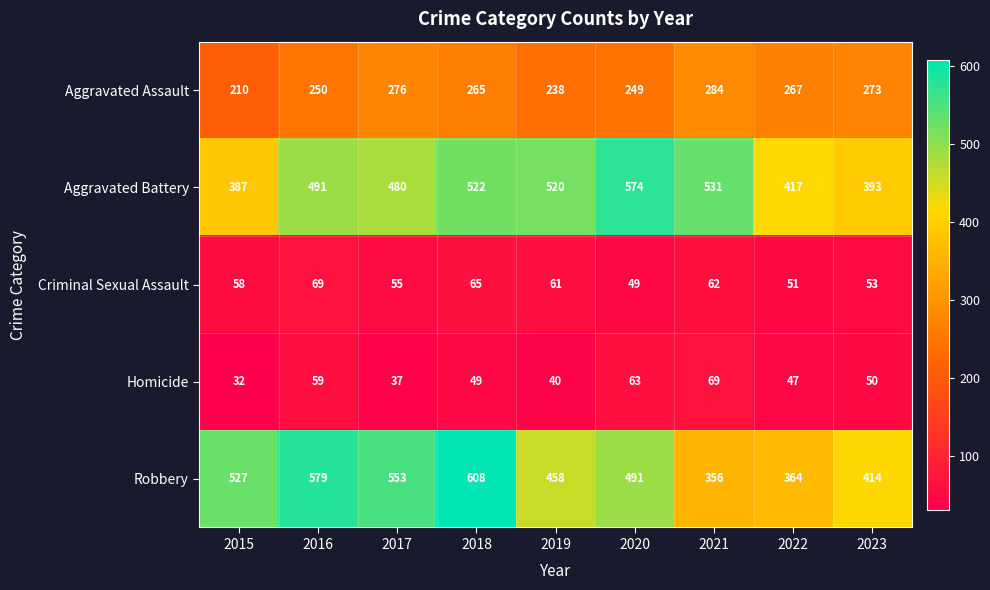

What is the sum of the Aggravated Battery values at 2018 and 2017?

1002